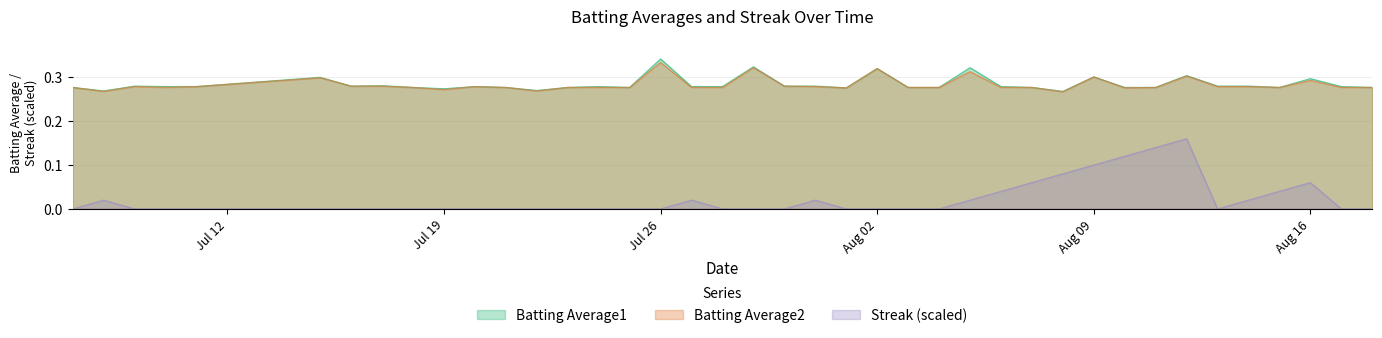

Rank the series by their maximum value, from lowest to highest.

Streak (scaled), Batting Average2, Batting Average1